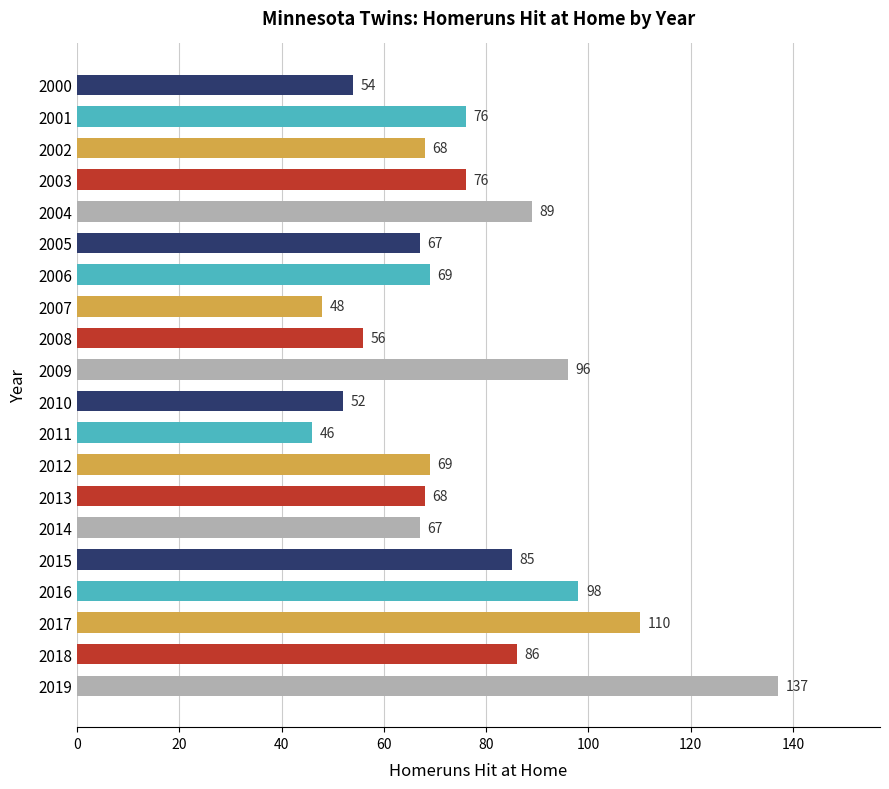

What is the greatest value displayed?

137